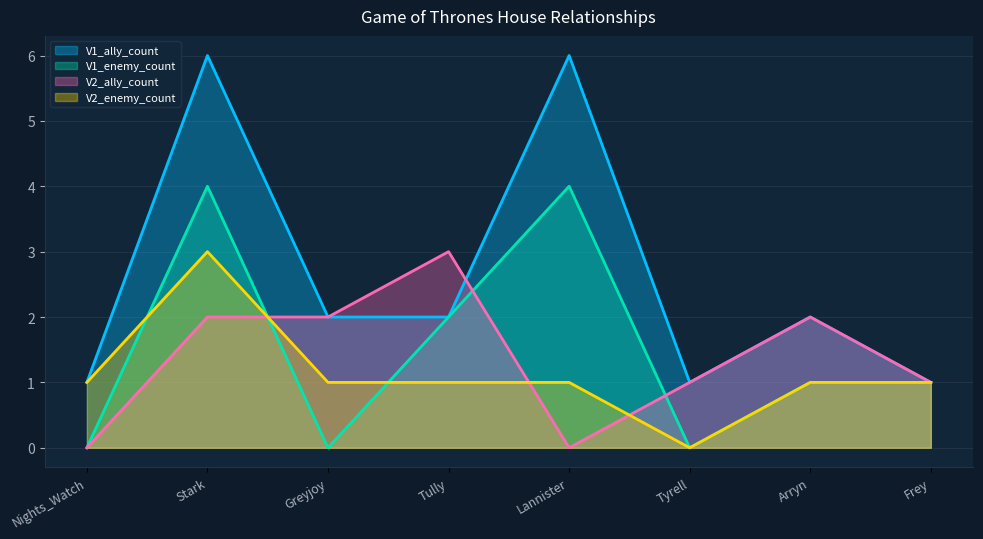

How many interior local valleys does the V1_ally_count series have?

1